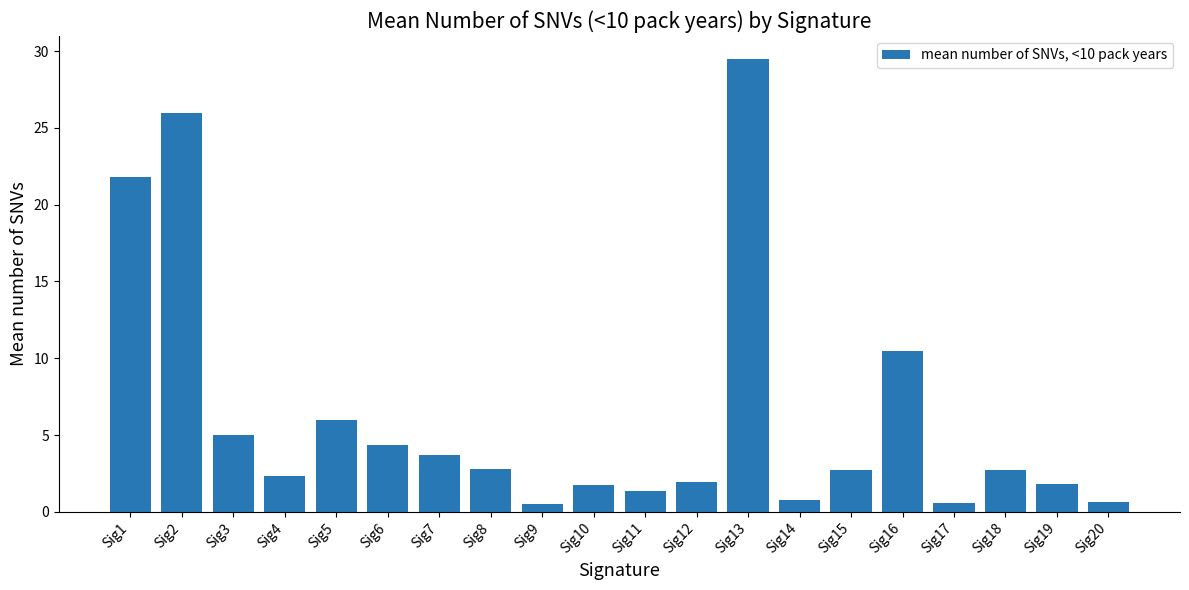

Which category has the highest value across all series?

Sig13